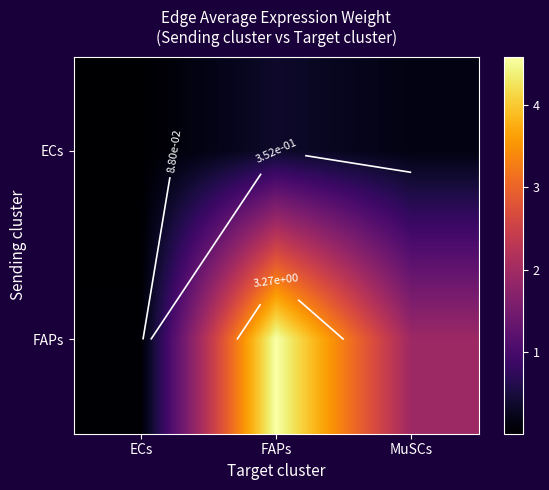

What is the difference between the FAPs values at MuSCs and ECs?

1.9